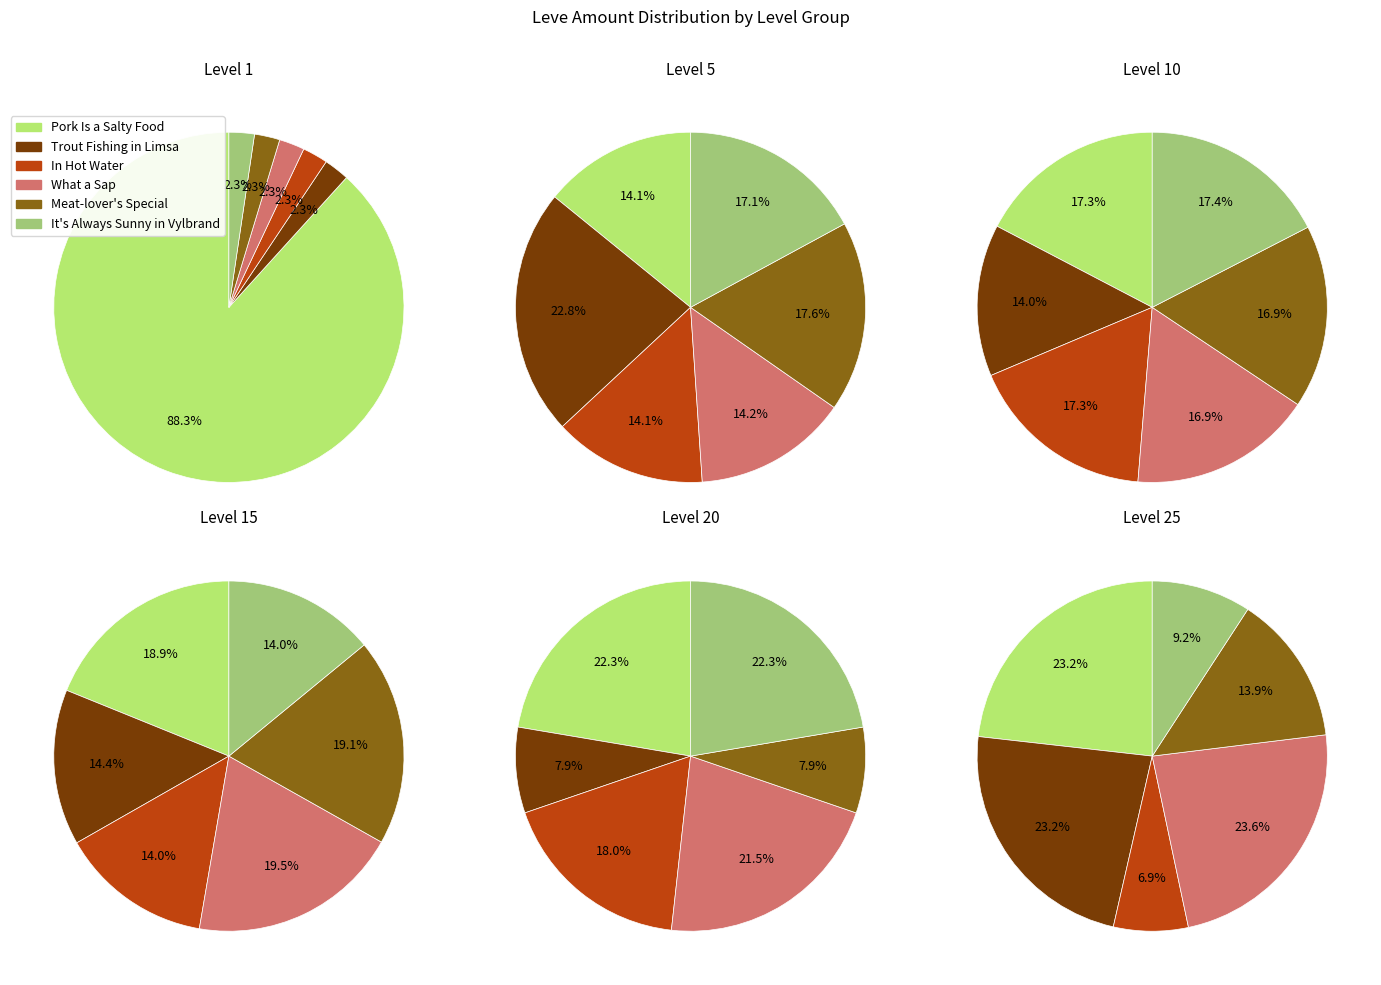

Does Meat-lover's Special account for over 50% of the chart?

No